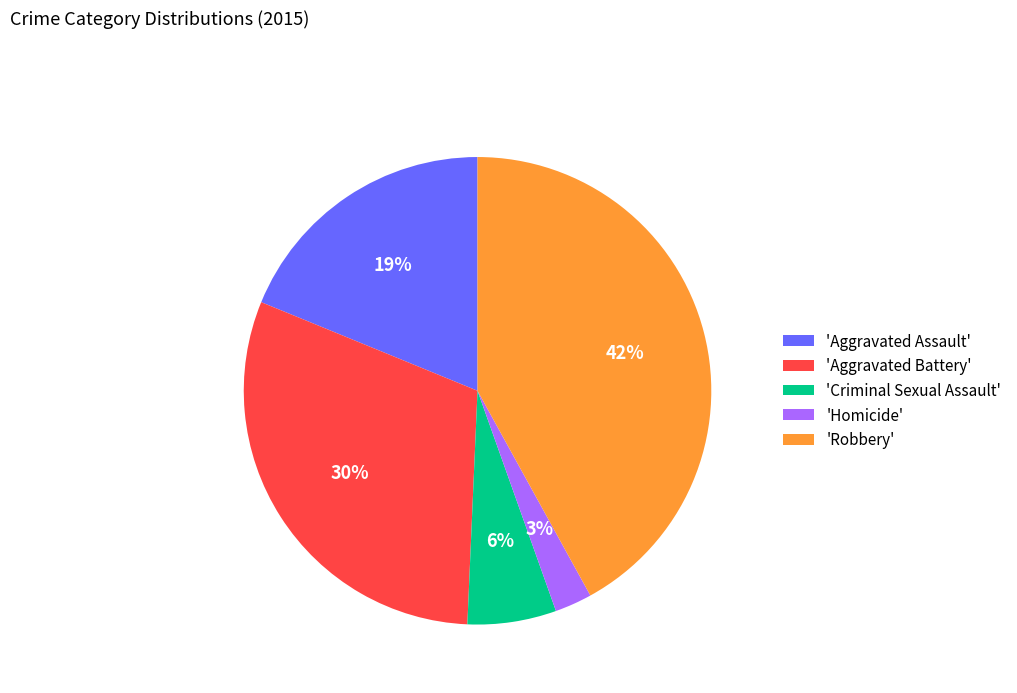

Does any single category account for the majority?

No